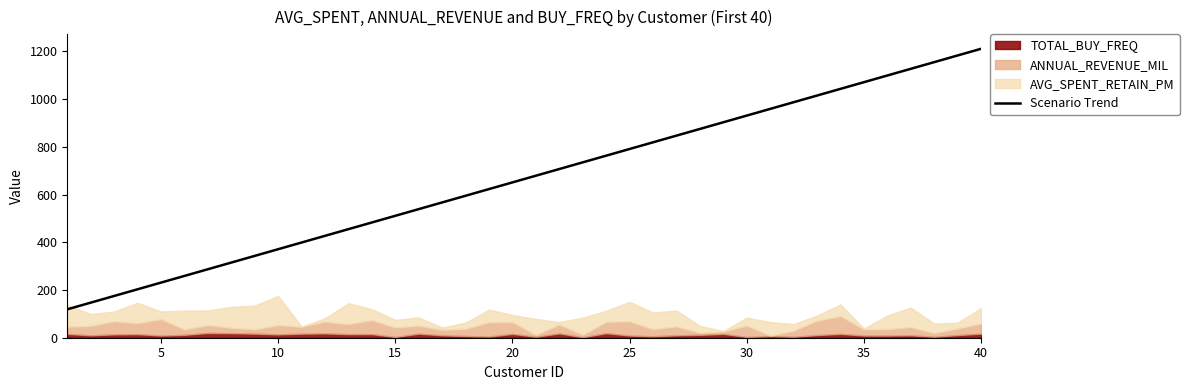

What is the approximate value at 17, to the nearest 50?

600